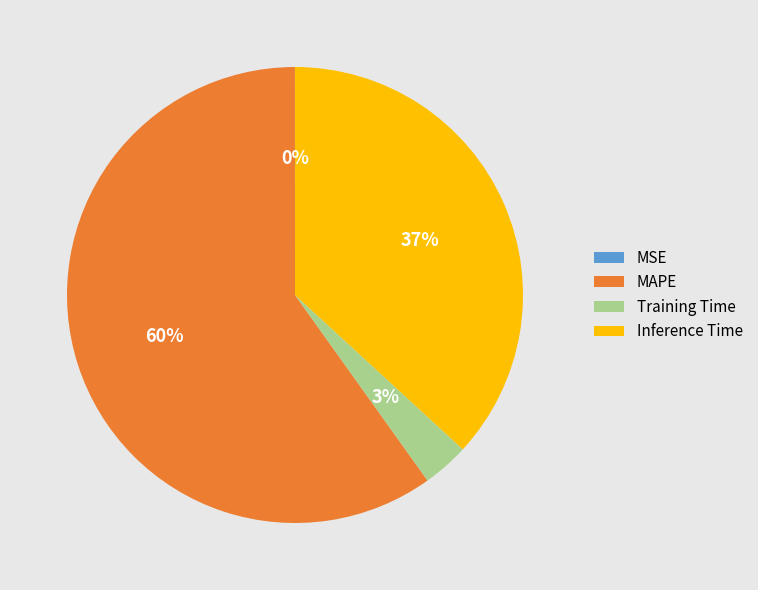

Which slice is the largest?

MAPE